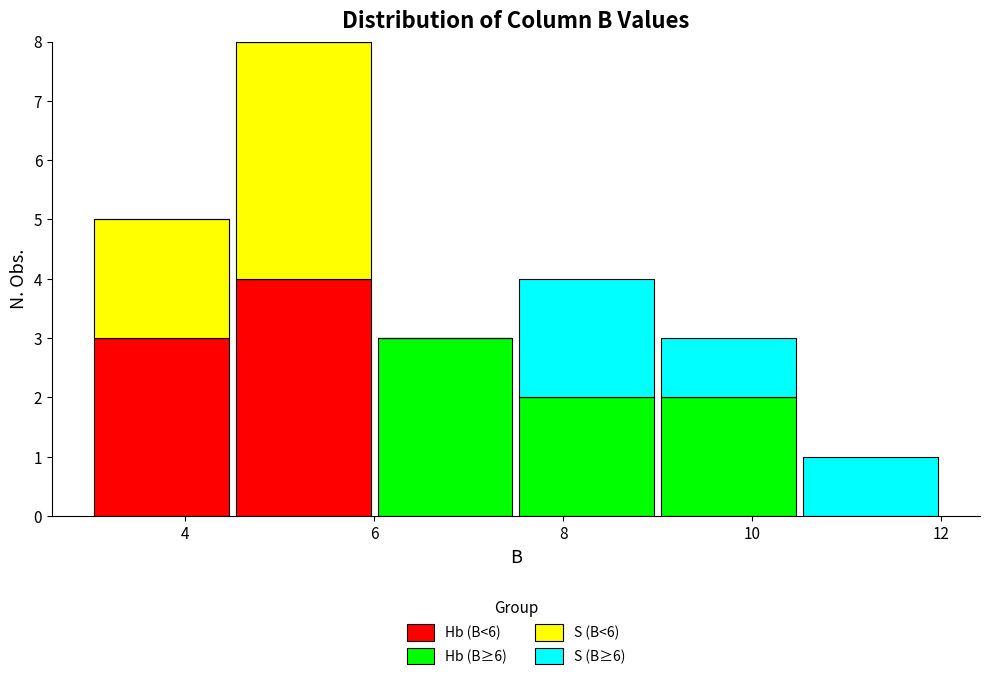

What is the total height of the stacked bar covering 10.5 to 12.0 on the x-axis? Neither the bar edges nor the heights are printed on the chart, so give them approximately, as read against the axes.

1